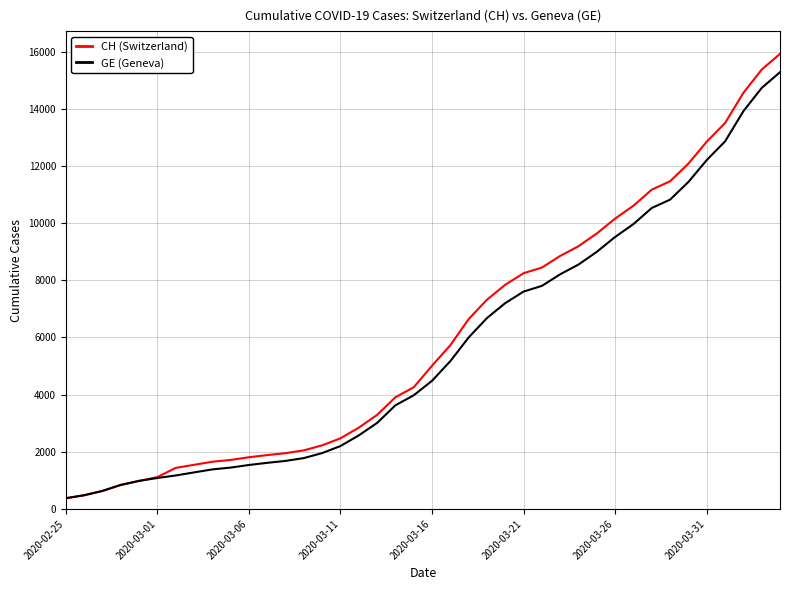

Which series has the widest spread of values?

CH (Switzerland)